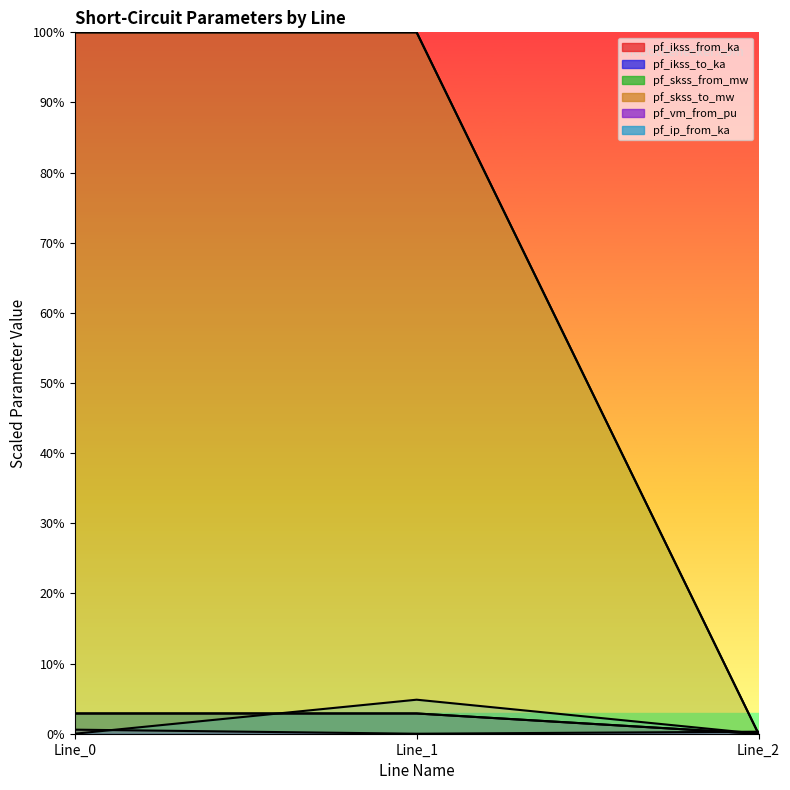

List the series in order of their peak value, lowest first.

pf_vm_from_pu, pf_ikss_from_ka, pf_ikss_to_ka, pf_ip_from_ka, pf_skss_from_mw, pf_skss_to_mw